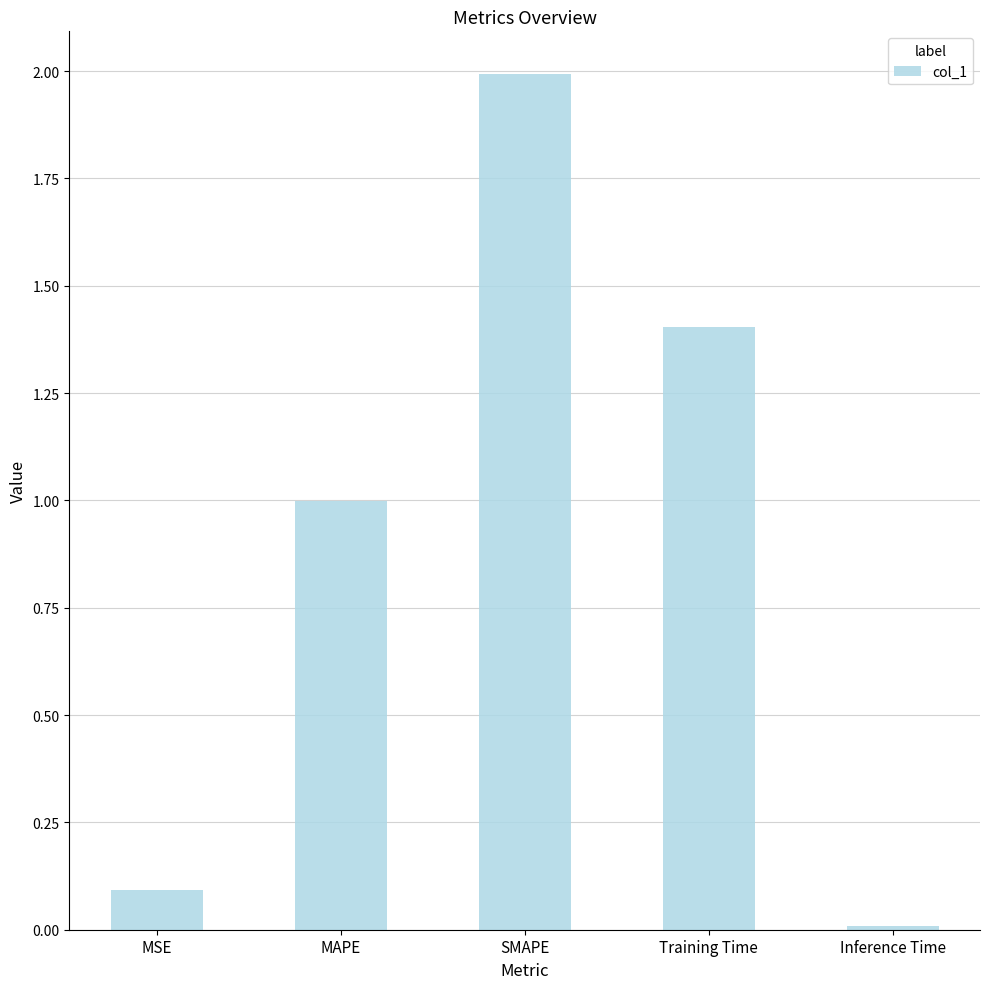

How many distinct data groups are displayed?

1